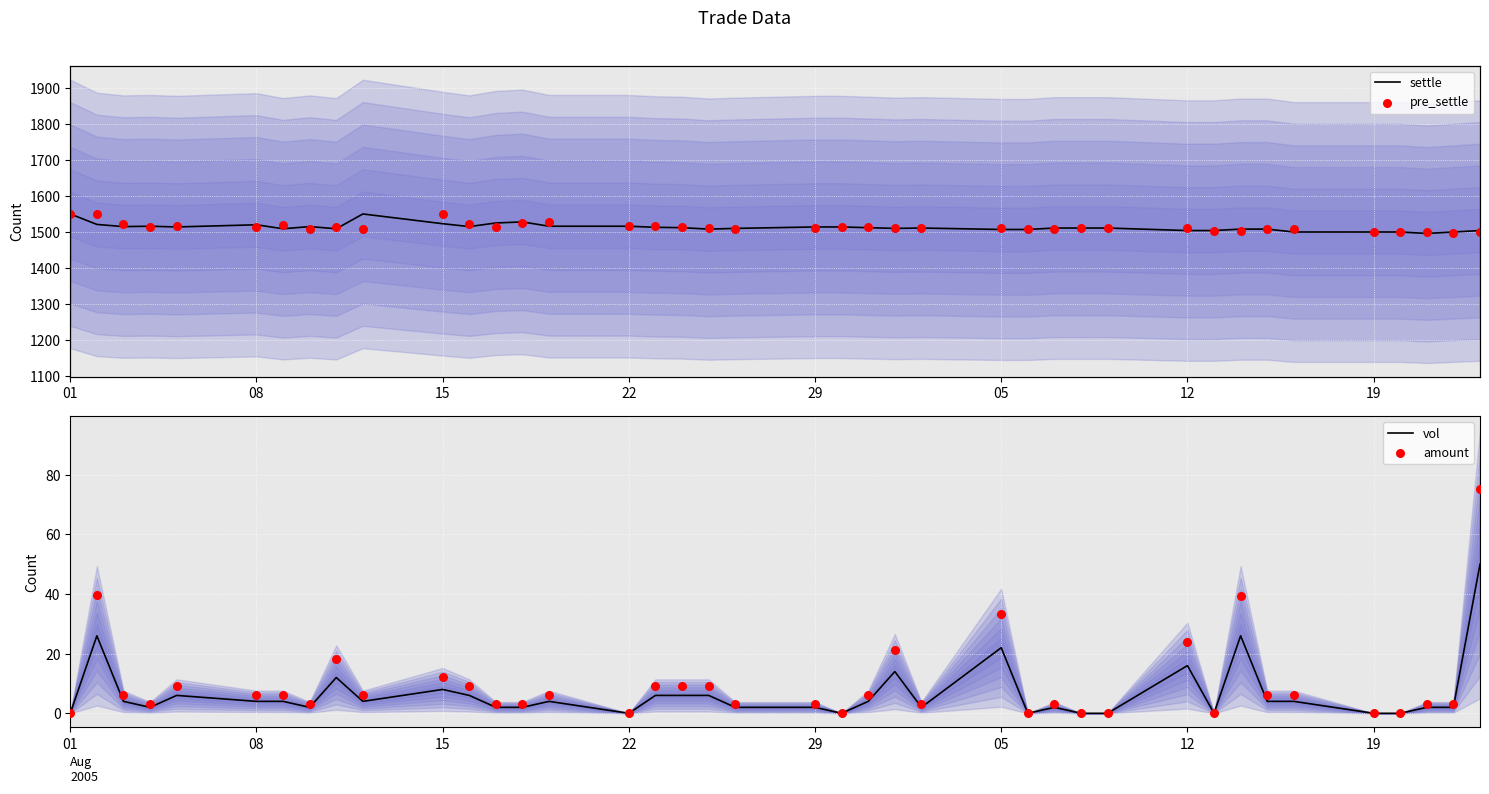

What is the total value across all series at 01?

3100.0